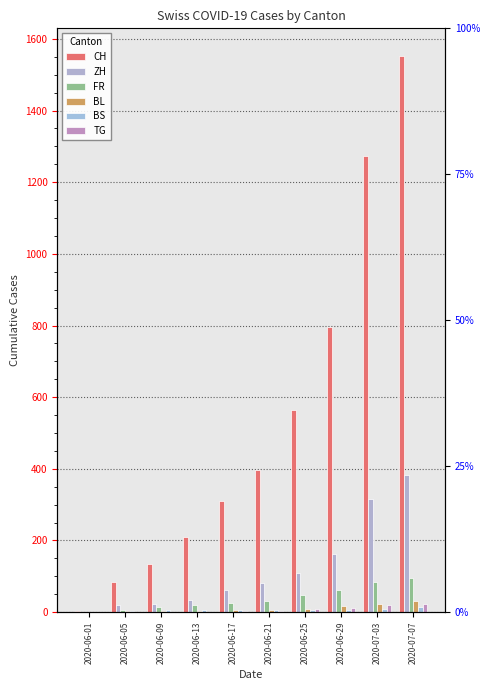

What is the total value across all series at 2020-06-01?

3